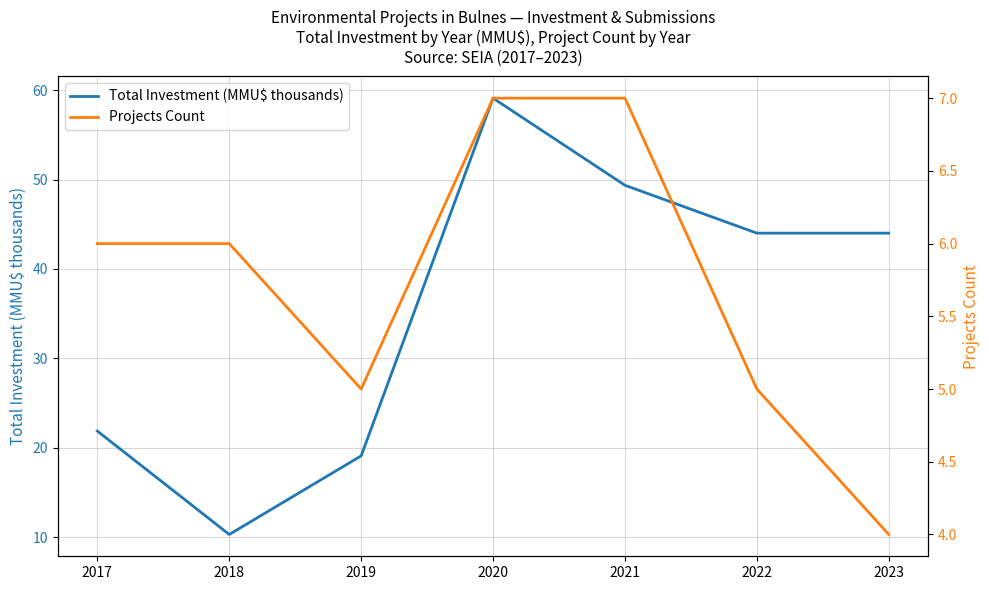

How many lines are shown in the chart?

2